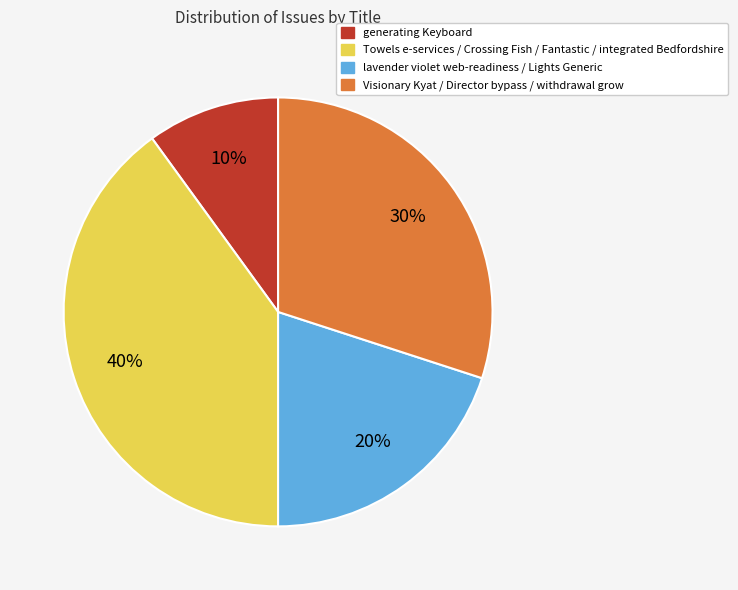

Does any single category account for the majority?

No